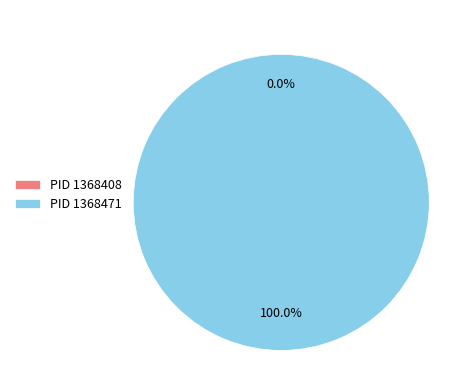

Which category has the smallest portion of the pie?

1368408